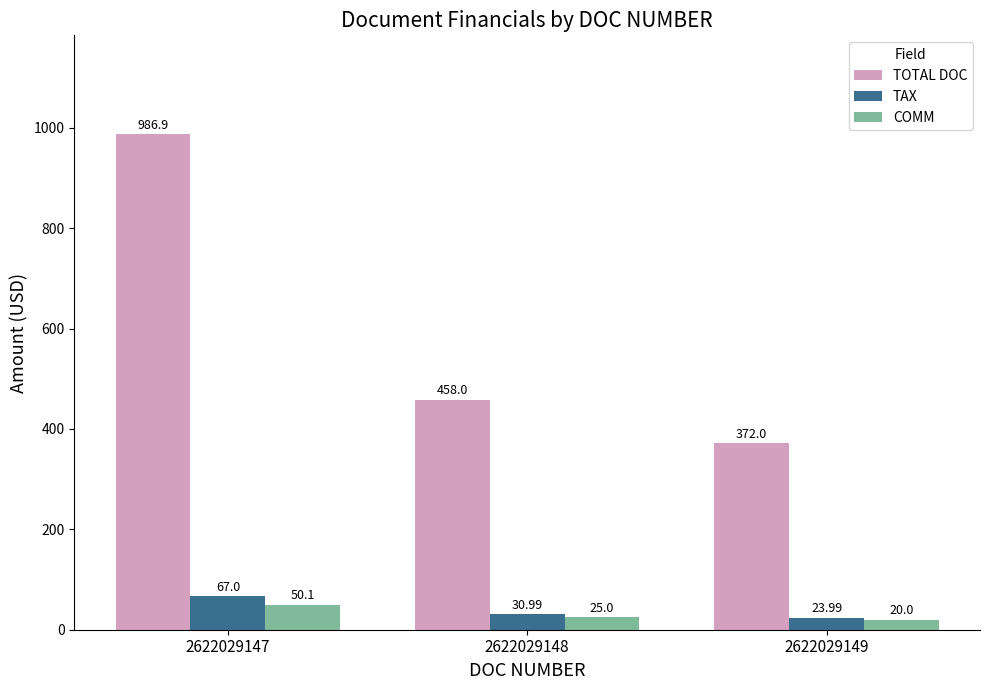

What is the difference between the maximum and second lowest values in the TOTAL DOC series?

528.9